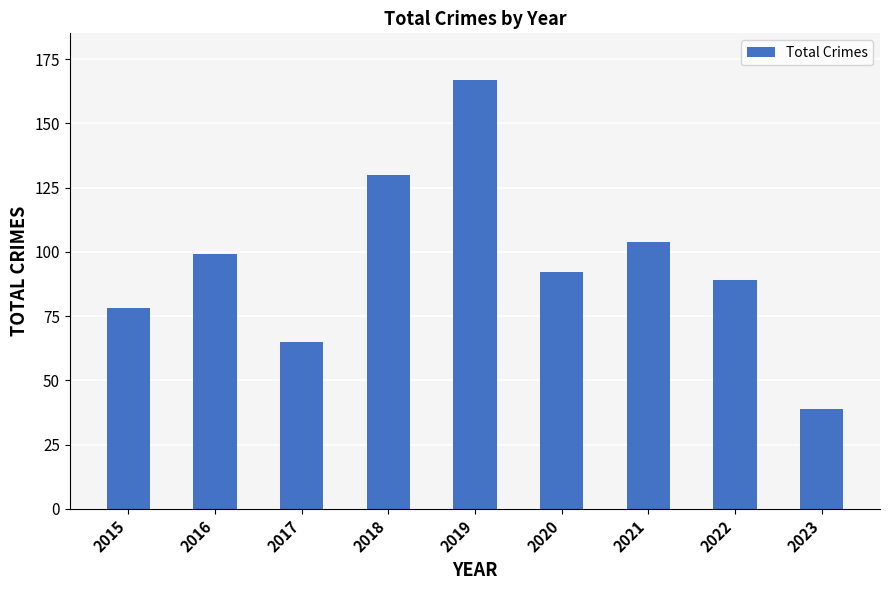

Does the chart contain any negative values?

No